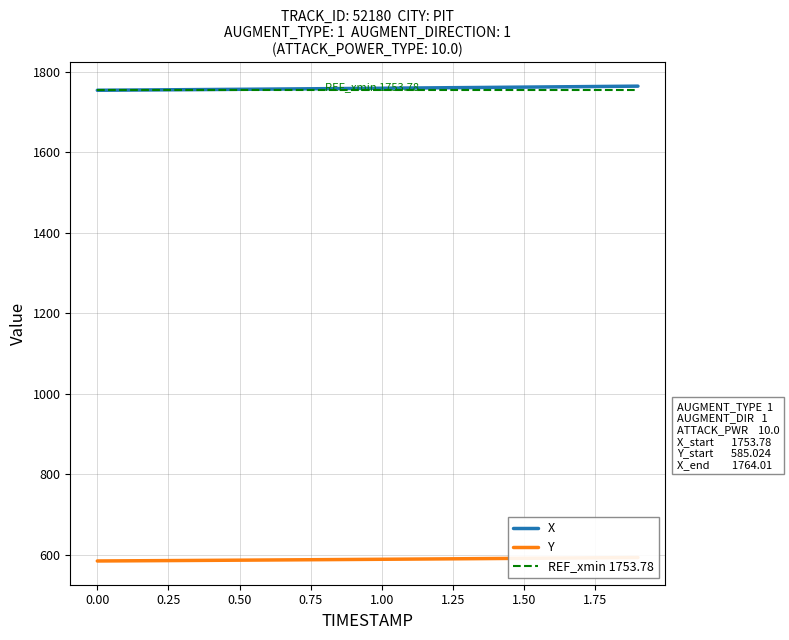

What is the maximum value for X?

1764.0